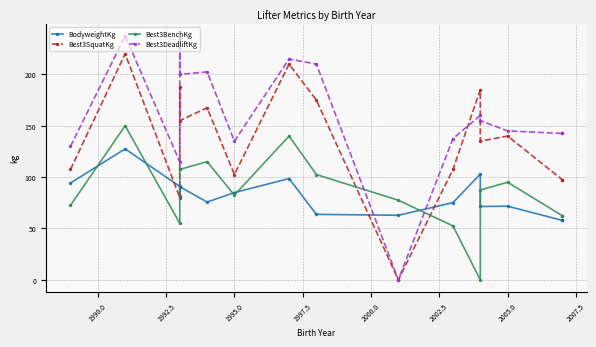

Reading left to right, extract all data points from this chart.

BodyweightKg: 94.2	127.5	90.9	82.0	90.7	75.8	85.0	98.6	63.8	62.9	75.2	102.9	71.4	71.7	57.9	57.9
Best3SquatKg: 107.5	220.0	80.0	187.5	155.0	167.5	102.5	210.0	175.0	0.0	107.5	185.0	135.0	140.0	97.5	97.5
Best3BenchKg: 72.5	150.0	55.0	107.5	107.5	115.0	82.5	140.0	102.5	77.5	52.5	0.0	87.5	95.0	62.5	62.5
Best3DeadliftKg: 130.0	237.5	115.0	235.0	200.0	202.5	135.0	215.0	210.0	0.0	137.5	160.0	155.0	145.0	142.5	142.5